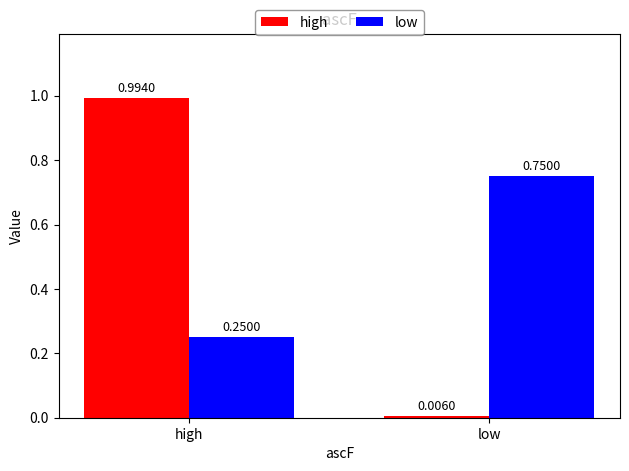

What are all the series names shown in the legend?

high, low